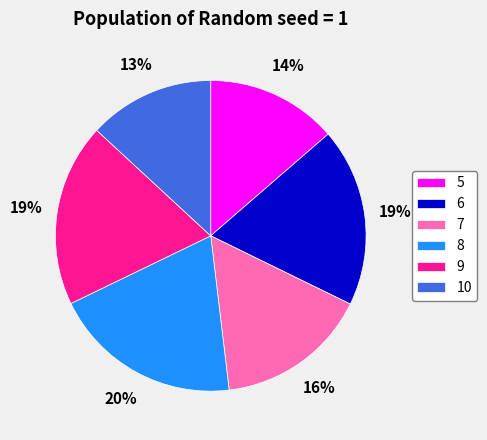

Which slice is the smallest?

10